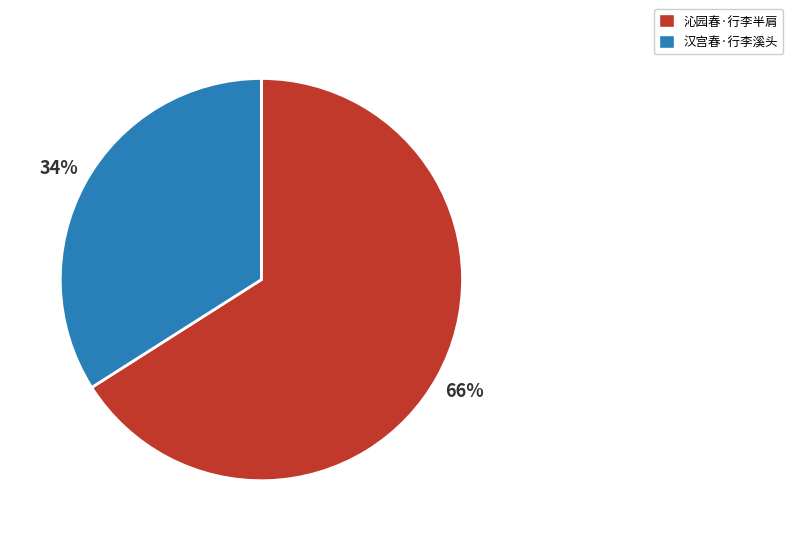

Count the number of slices in the pie.

2